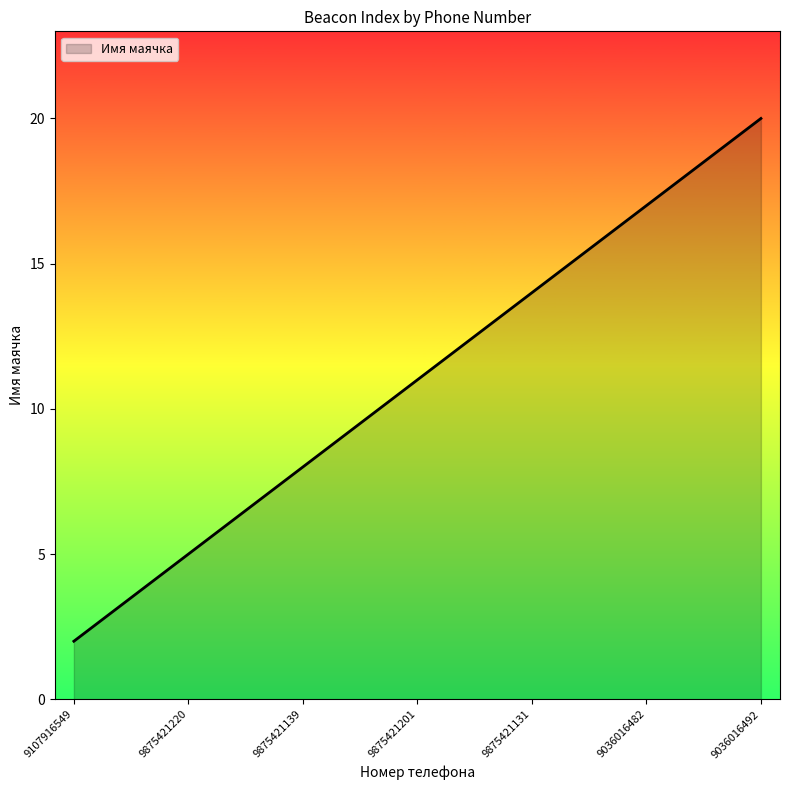

What is the difference between the maximum and minimum values?

18